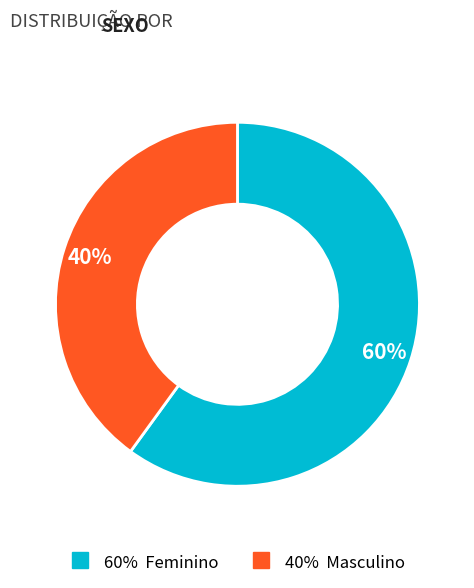

To the nearest percent, what is the difference between the largest and smallest slice percentages?

20%